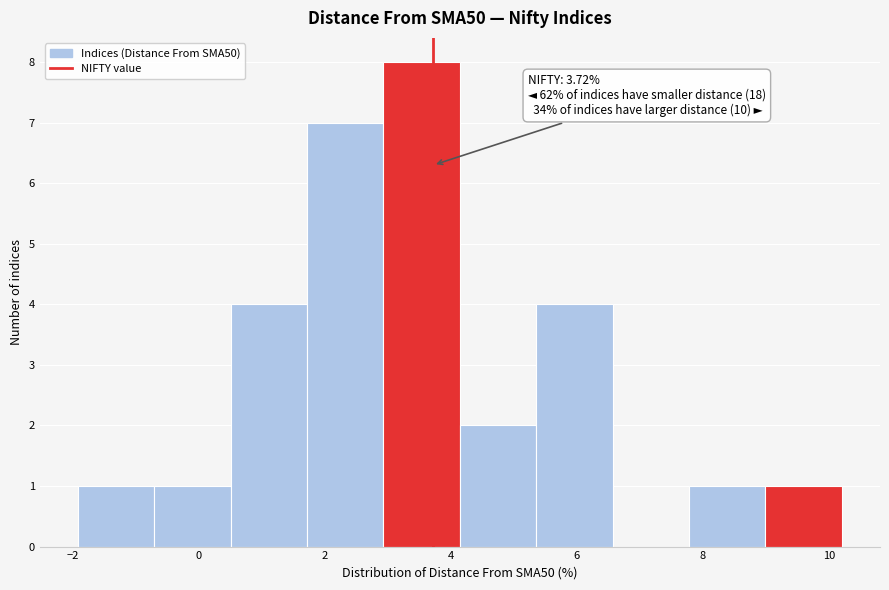

Which range on the x-axis has the tallest bar?

3.0 to 4.2